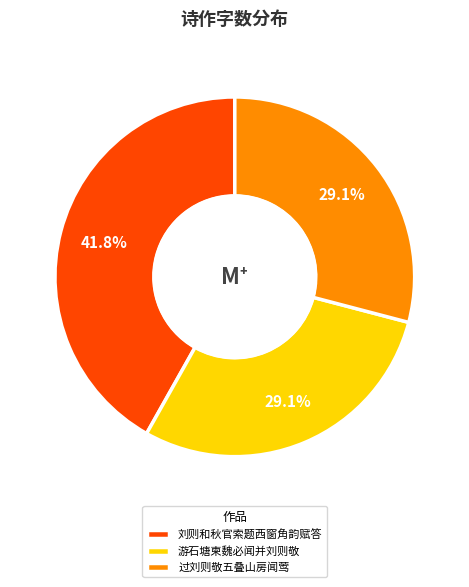

Approximately how many times larger is the value at 游石塘柬魏必闻并刘则敬 compared to 过刘则敬五叠山房闻莺?

1.0